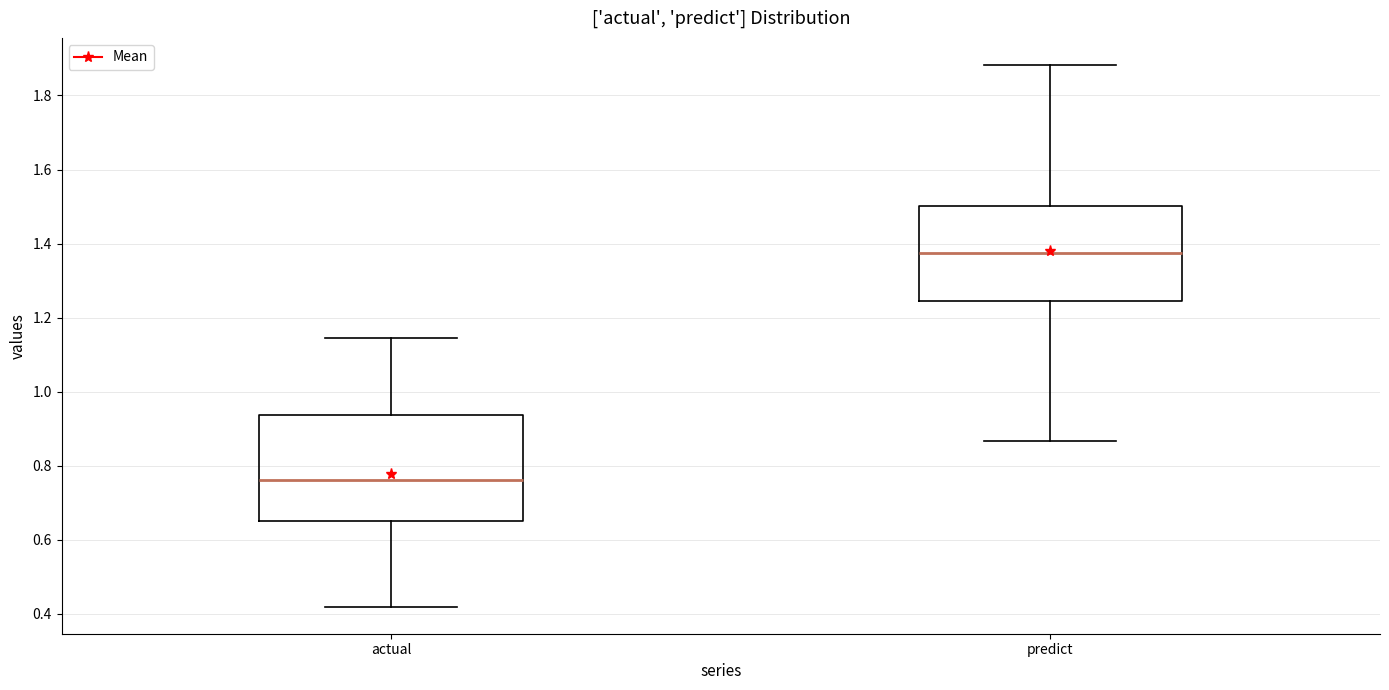

Which box is the tallest, from its lower edge to its upper edge?

actual